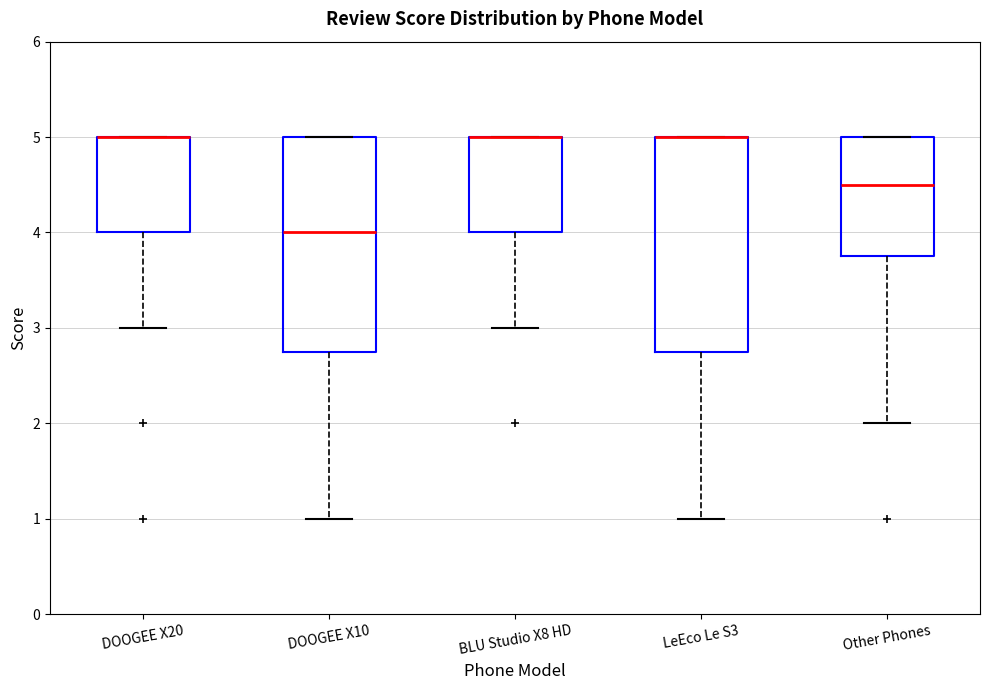

Reading left to right, read every box against the y-axis: the position of its median line, the range the box covers, and the ends of its whiskers. The values are not printed on the chart, so give them approximately, as read against the axis.

DOOGEE X20: median 5.0 (drawn on the box's upper edge), box 4.0 to 5.0, whiskers 3.0 to 5.0
DOOGEE X10: median 4.0, box 2.8 to 5.0, whiskers 1.0 to 5.0
BLU Studio X8 HD: median 5.0 (drawn on the box's upper edge), box 4.0 to 5.0, whiskers 3.0 to 5.0
LeEco Le S3: median 5.0 (drawn on the box's upper edge), box 2.8 to 5.0, whiskers 1.0 to 5.0
Other Phones: median 4.5, box 3.8 to 5.0, whiskers 2.0 to 5.0